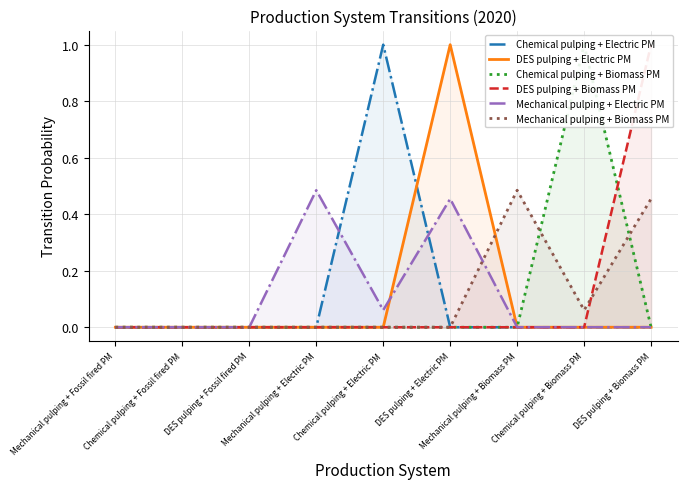

Which series changed the most between DES pulping + Electric PM and DES pulping + Biomass PM?

DES pulping + Electric PM